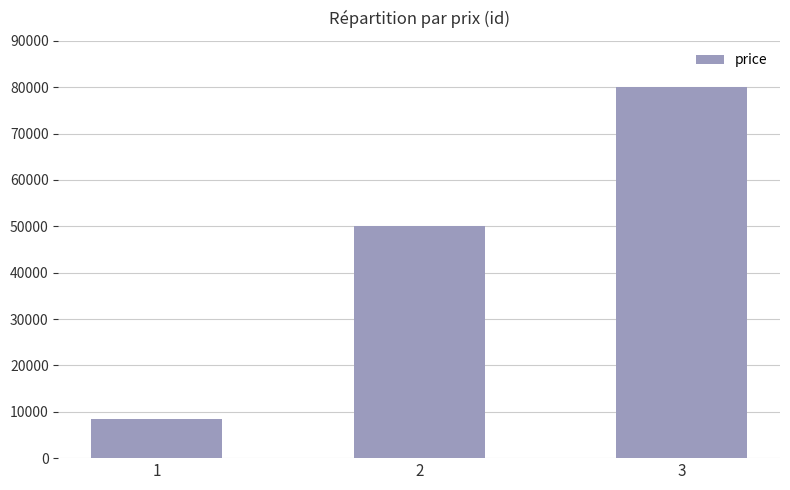

What is the sum of the values at 2 and 3?

130000